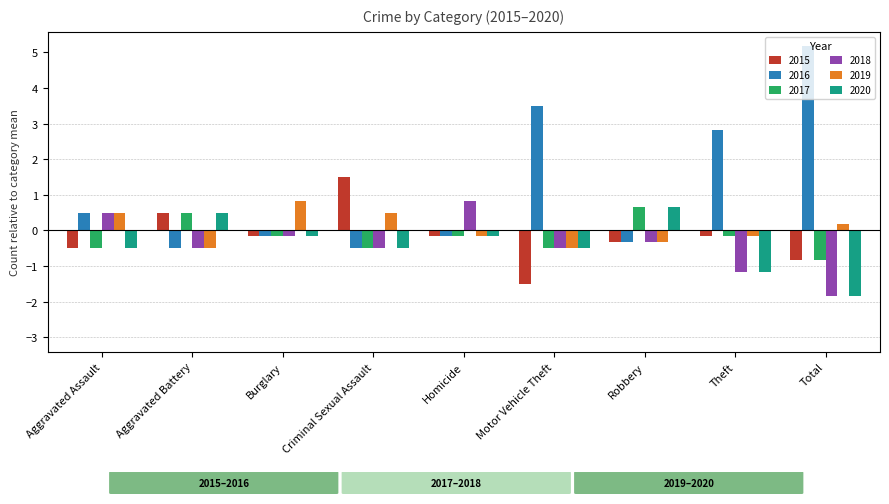

The 2016 series shows 0 at Aggravated Assault. True or false?

False